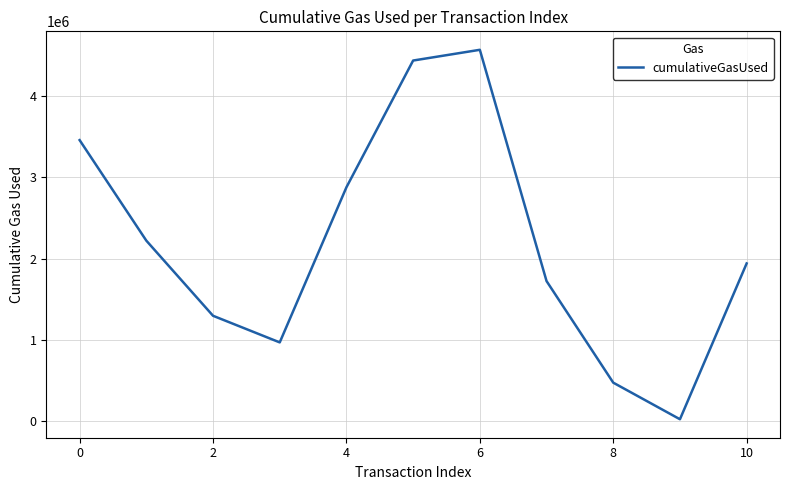

What is the greatest value displayed?

4570849